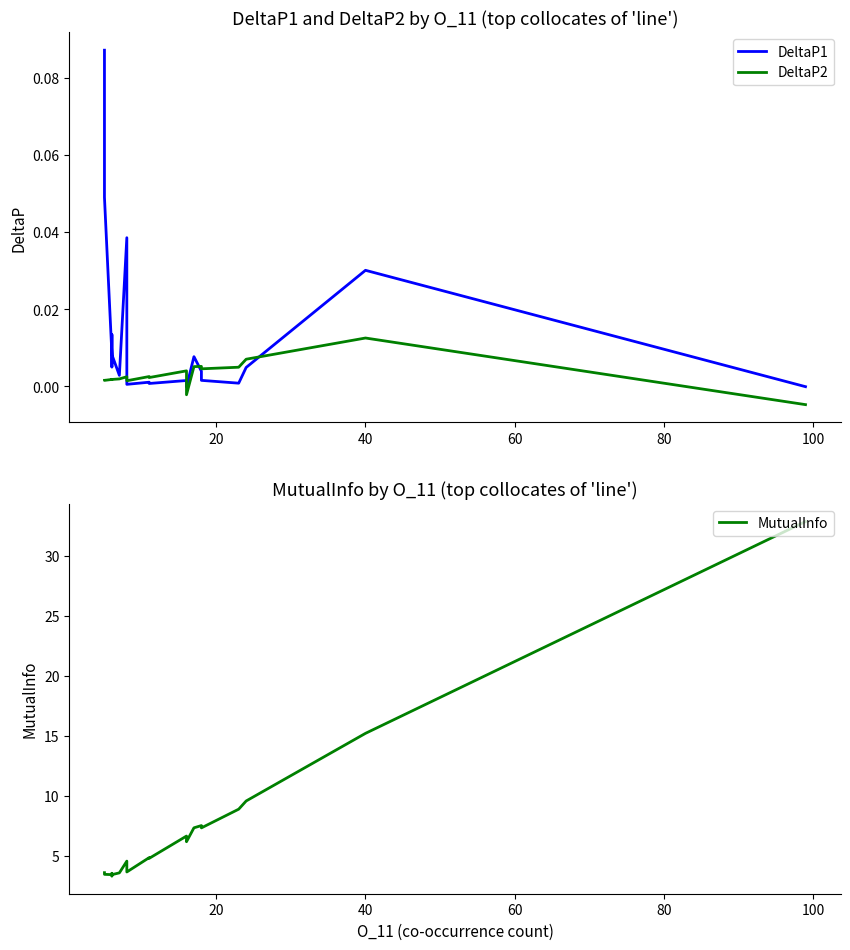

At how many categories does at least one series exceed 26?

1